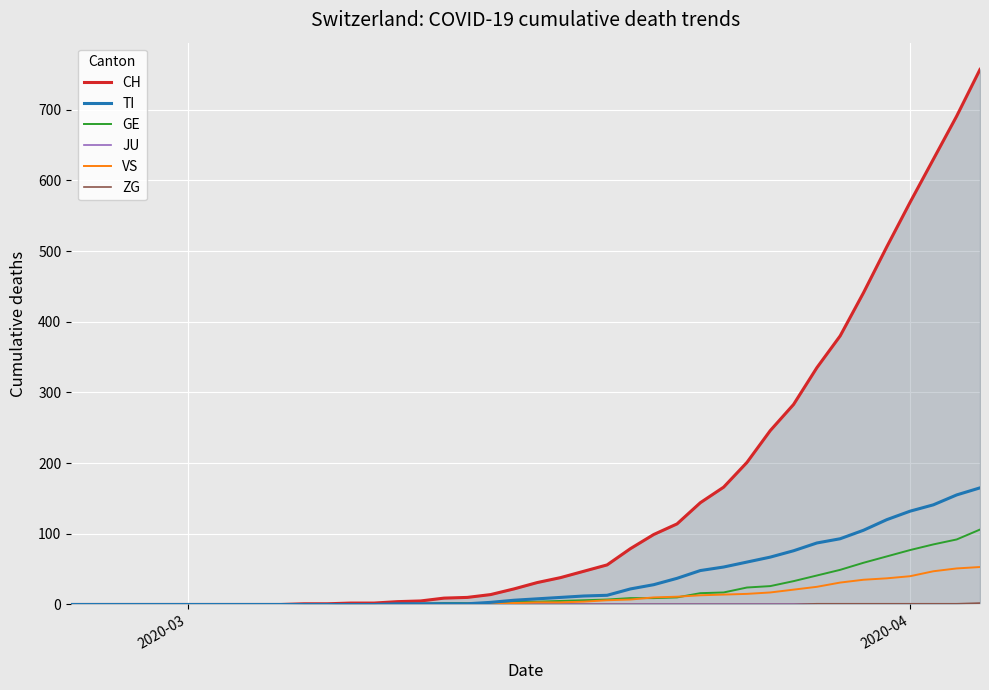

What is the difference between the second highest and second lowest values in the GE series?

92